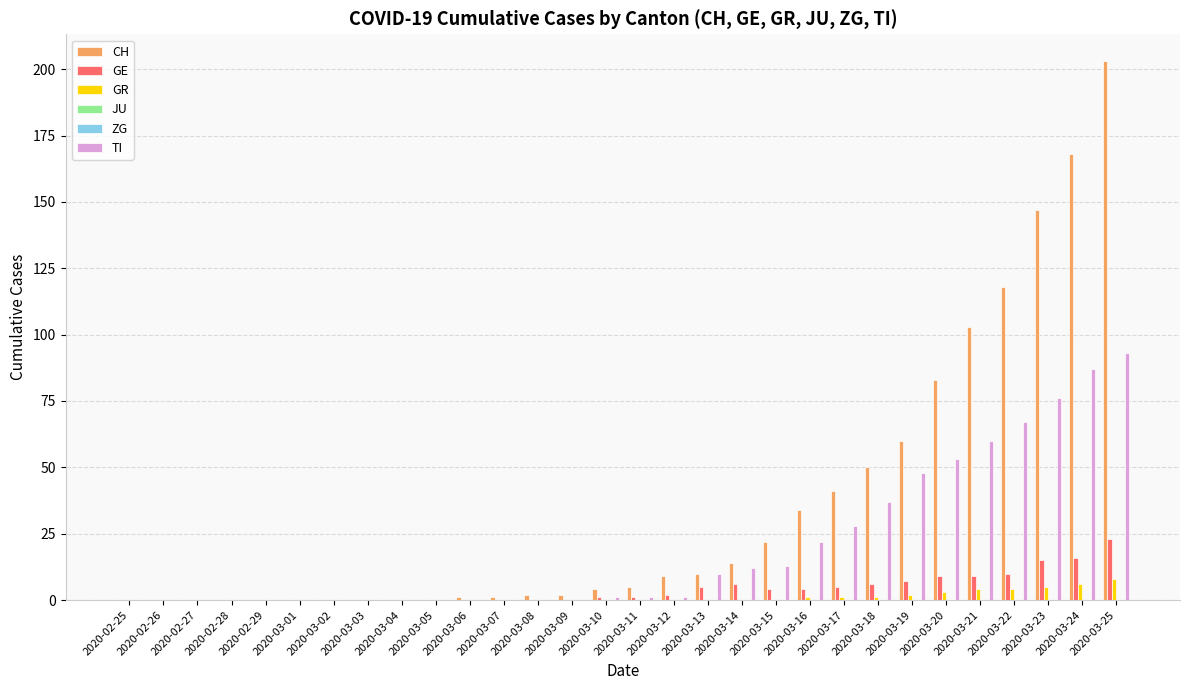

Rank the series at 2020-03-16 from highest to lowest value.

CH, TI, GE, GR, JU, ZG